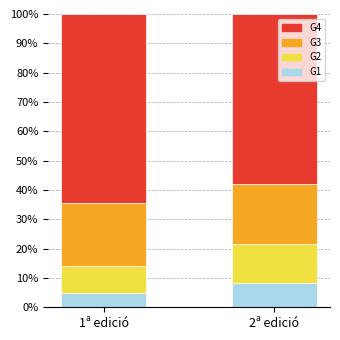

What are all the series names shown in the legend?

G4, G3, G2, G1